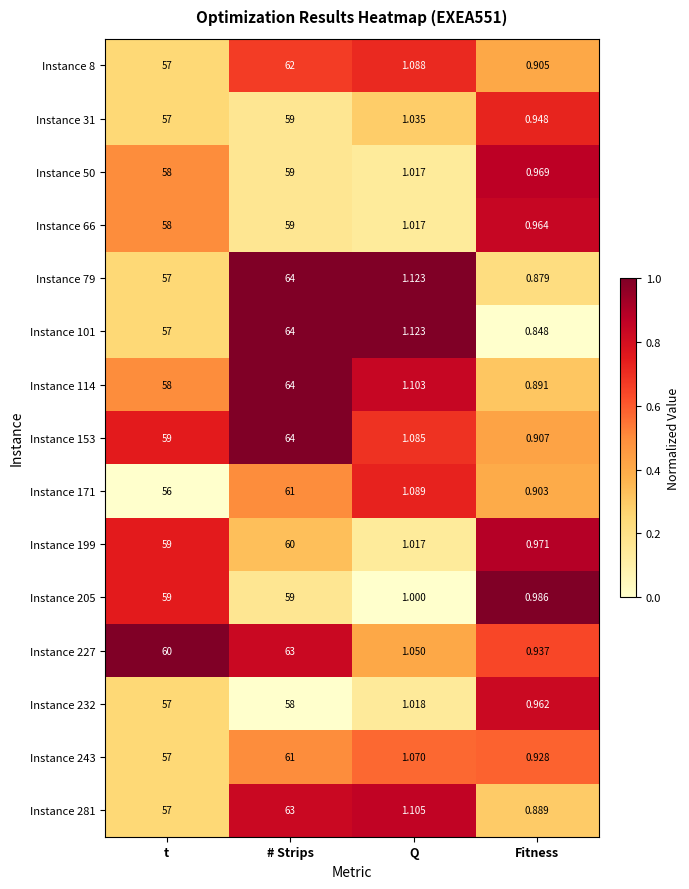

Rank the categories by Instance 114 value from lowest to highest.

Fitness, Q, t, # Strips